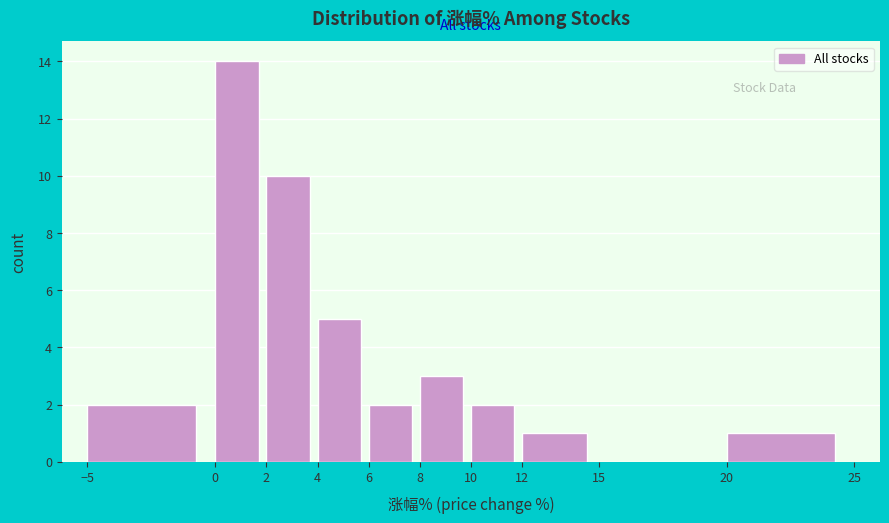

Reading left to right, list every bar in this chart as the range it spans on the x-axis followed by its height. The values are not printed on the chart, so give them approximately, as read against the axis.

-5 to 0: 2
0 to 2: 14
2 to 4: 10
4 to 6: 5
6 to 8: 2
8 to 10: 3
10 to 12: 2
12 to 15: 1
15 to 20: 0
20 to 25: 1